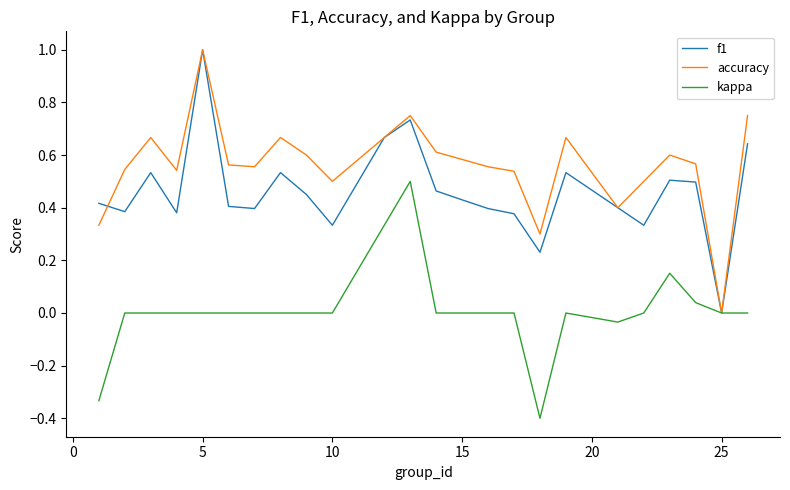

What is the maximum value shown in the chart?

1.0